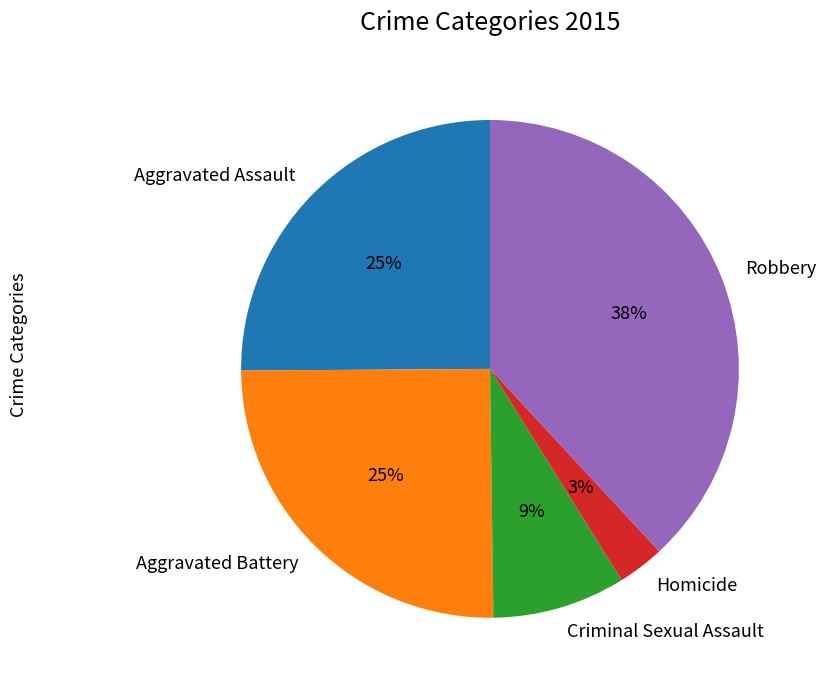

Combined, do Robbery and Criminal Sexual Assault account for over 50%?

No